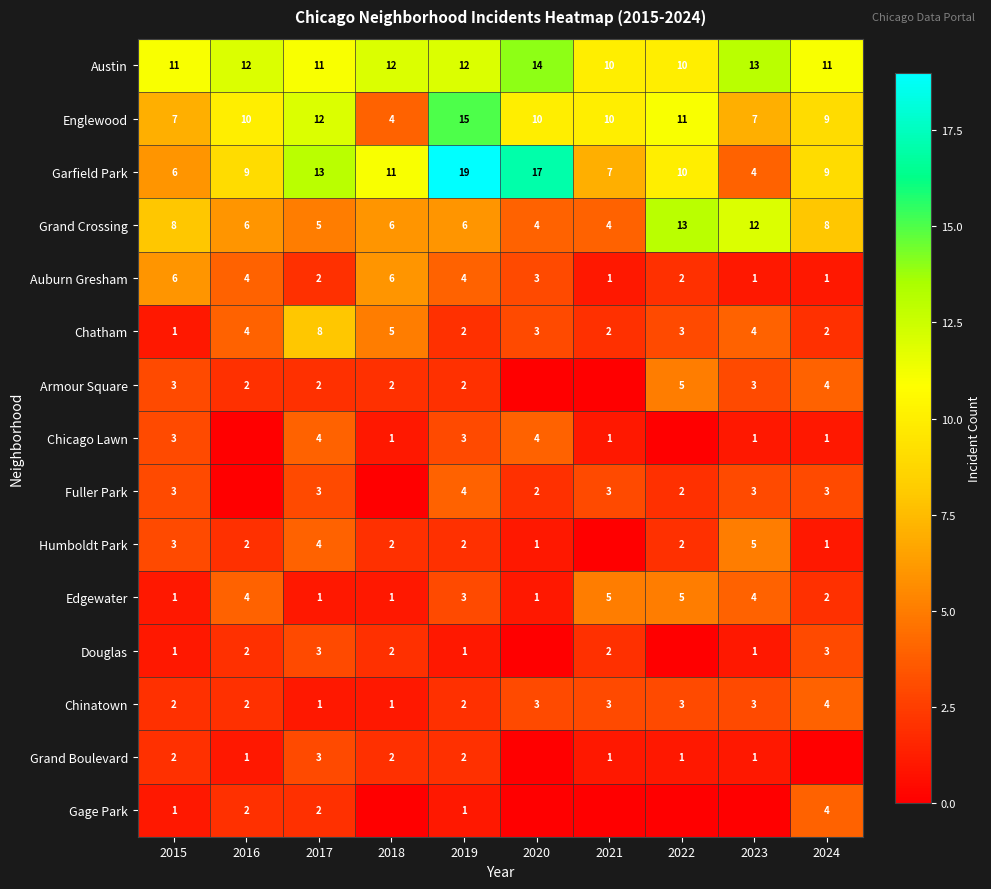

Between 2017 and 2020, which is larger?

2020